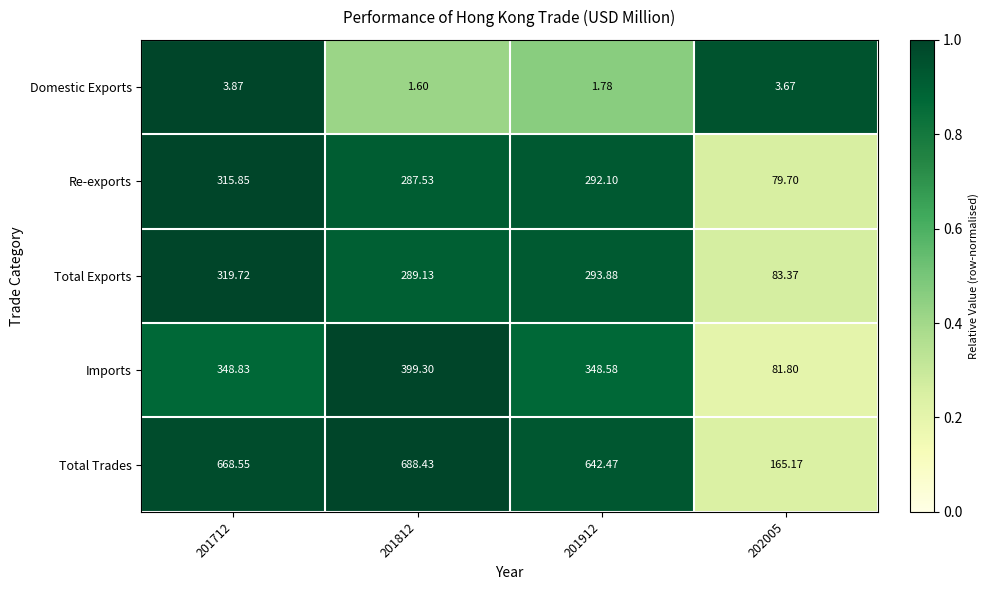

Which series has the largest total across all categories?

Total Trades